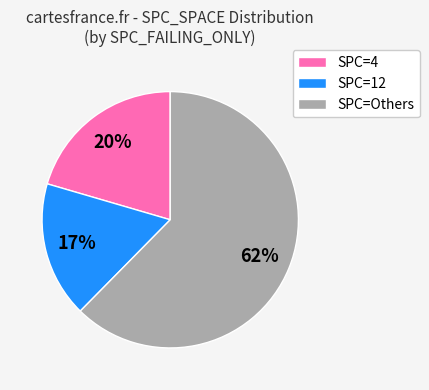

Do SPC=Others and SPC=4 together represent more than half of the pie?

Yes